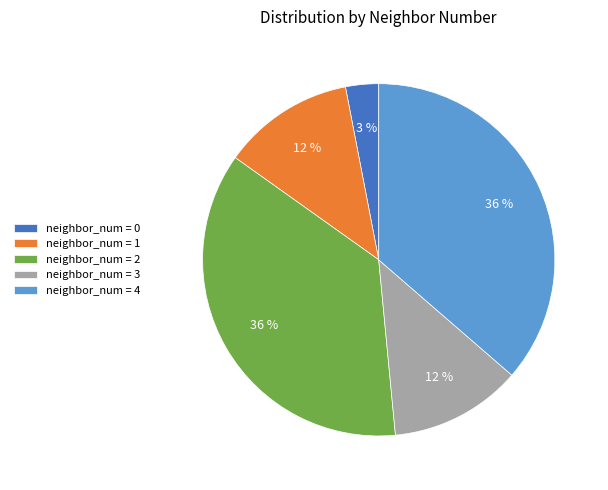

Is there a majority slice in this chart?

No